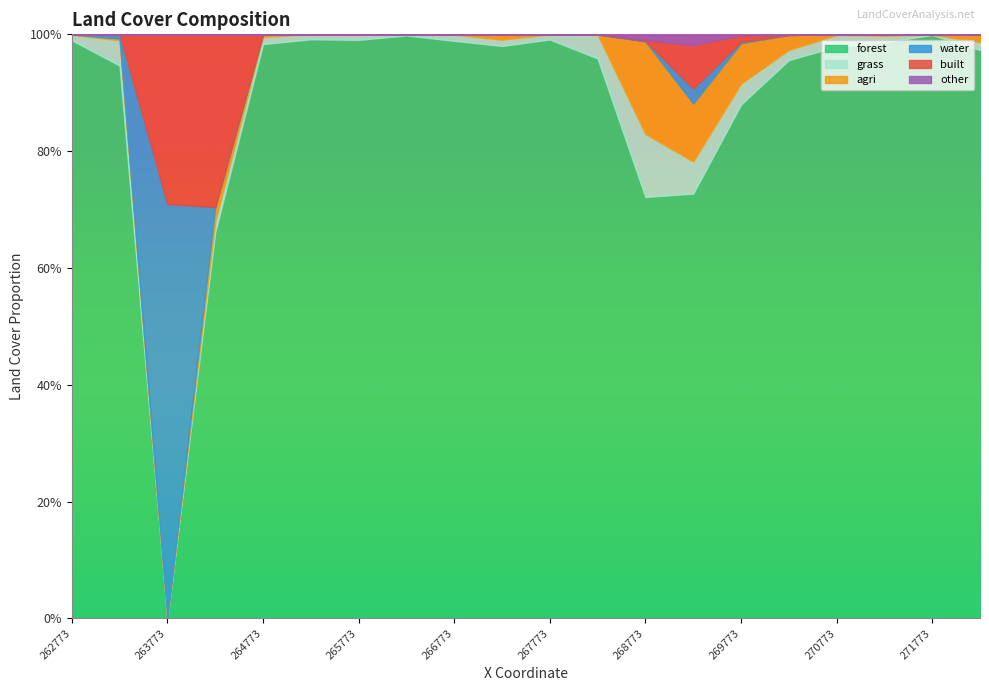

At how many categories does at least one series exceed 0?

20